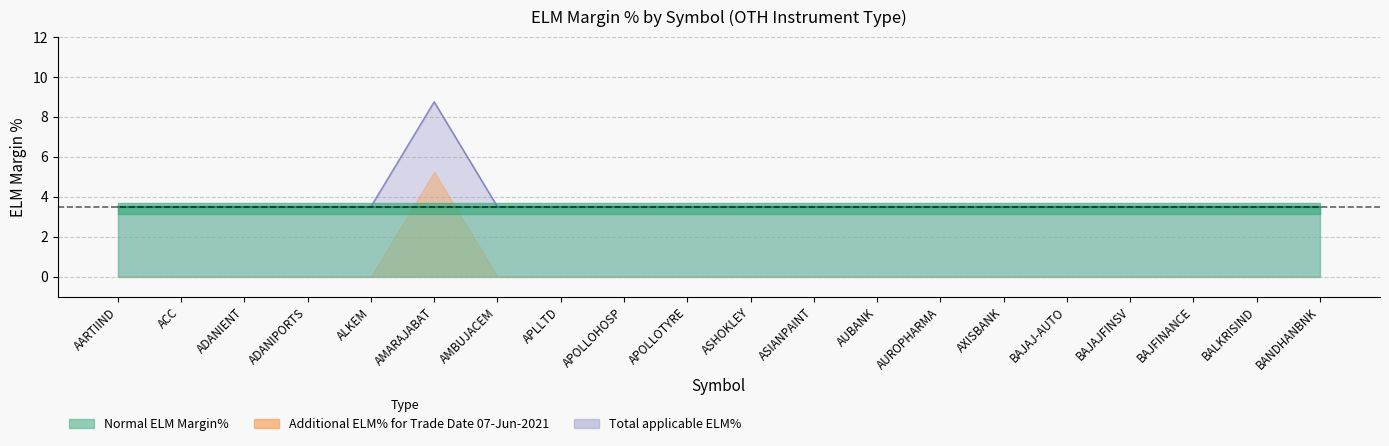

At how many categories does at least one series exceed 0?

20